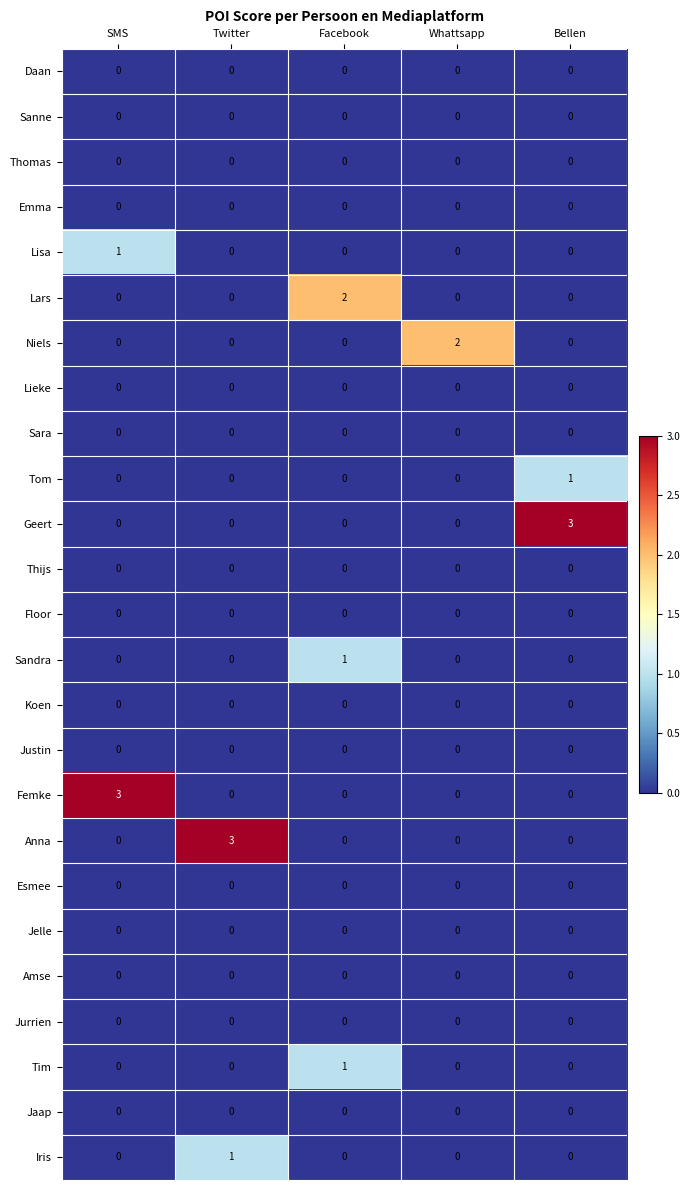

At how many categories does at least one series exceed 1?

5